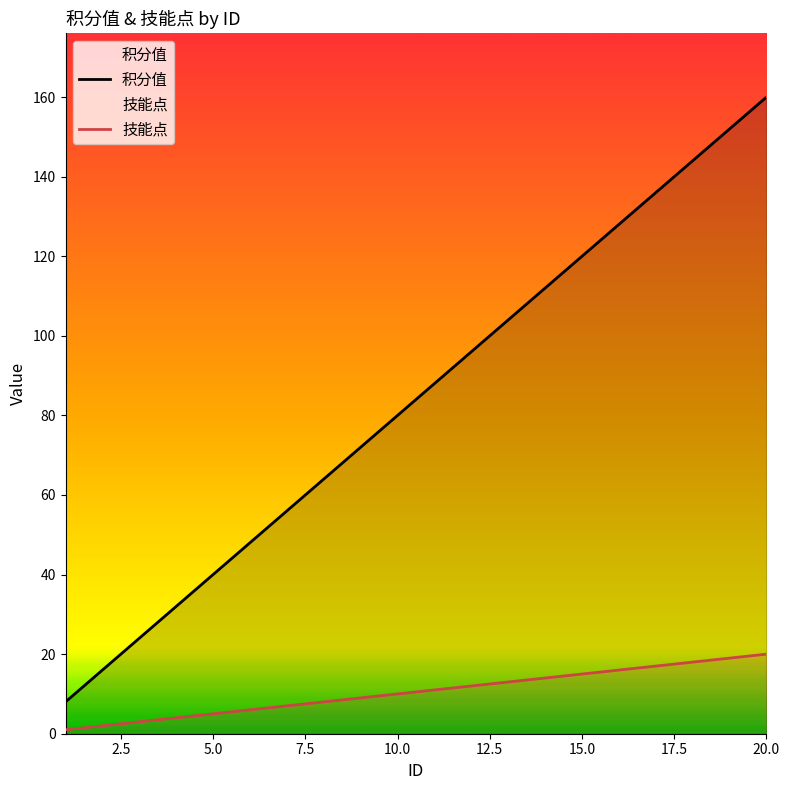

Rank the series by their average value, from lowest to highest.

技能点, 积分值